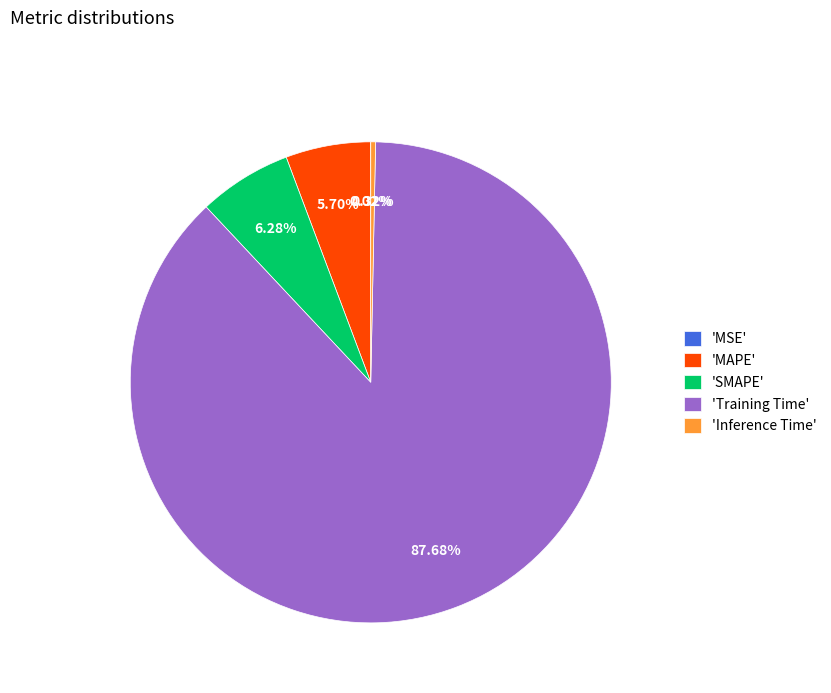

Is there a majority slice in this chart?

Yes